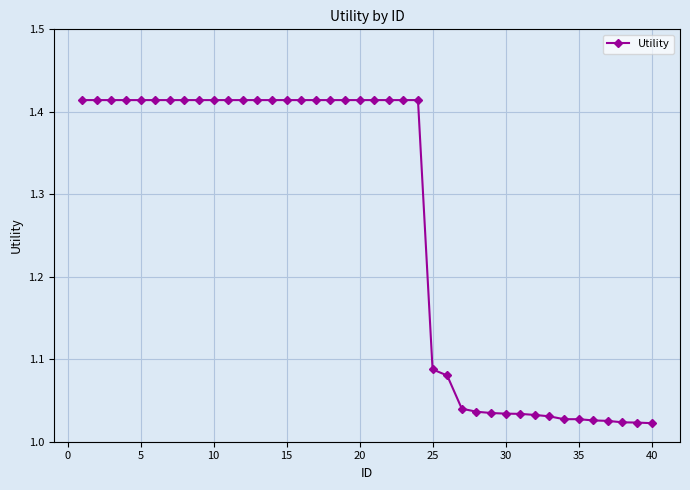

What is the sum of all values?

50.5